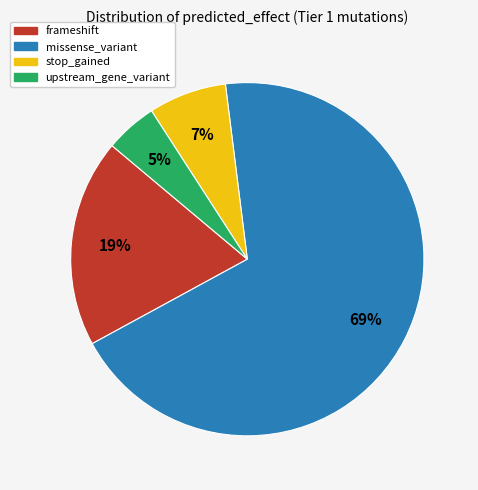

Combined, do frameshift and stop_gained account for over 50%?

No